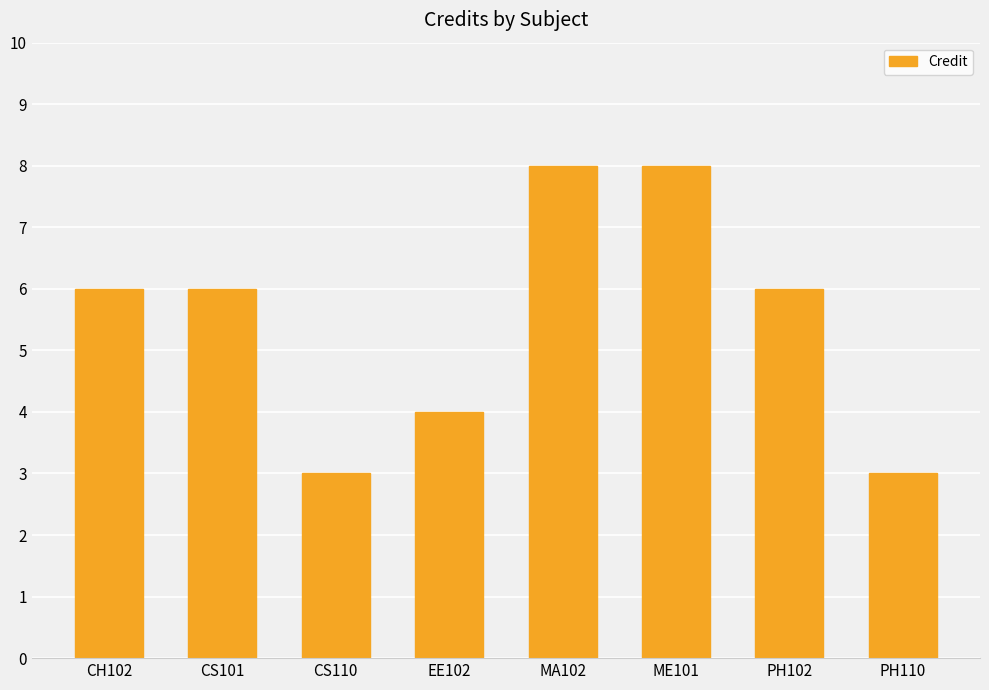

What is the sum of the values at PH110 and CH102?

9